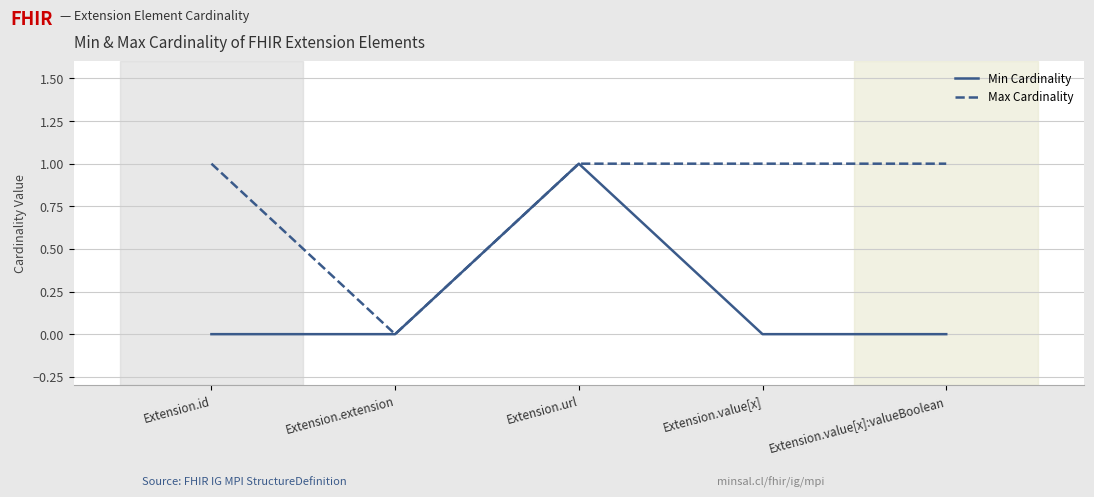

What position from the right is Extension.value[x]:valueBoolean?

1